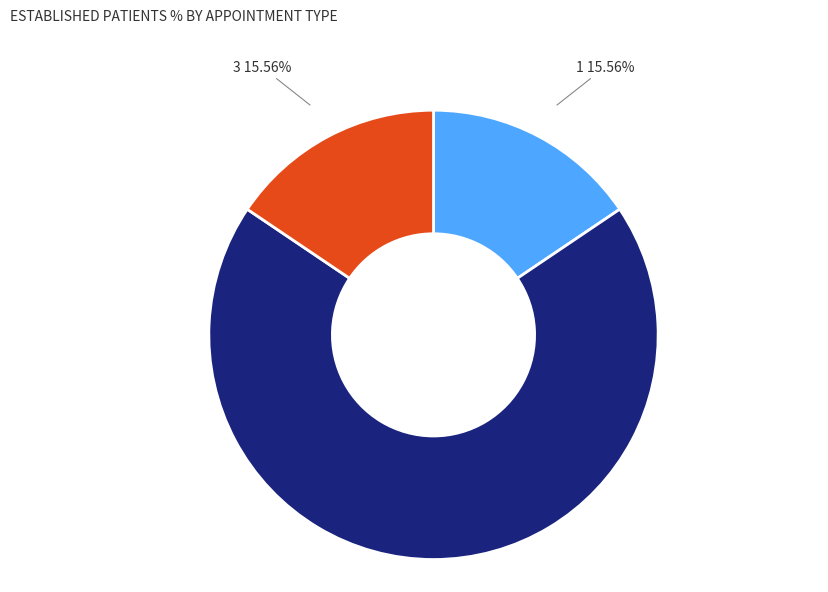

Does any single category account for the majority?

Yes